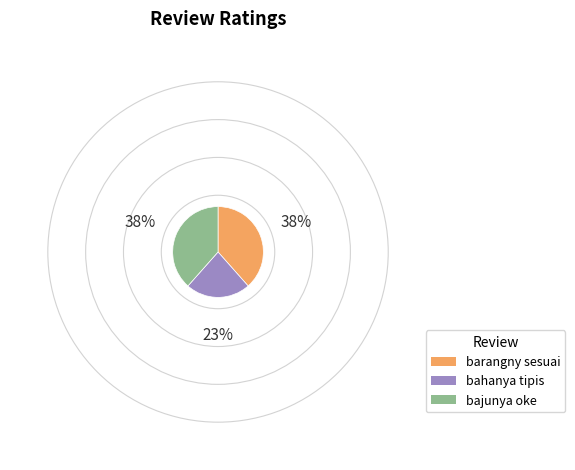

Is the sum of bahanya tipis and bajunya oke greater than half?

Yes